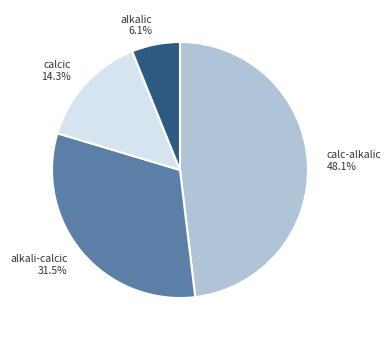

Rank the categories by value from lowest to highest.

alkalic, calcic, alkali-calcic, calc-alkalic